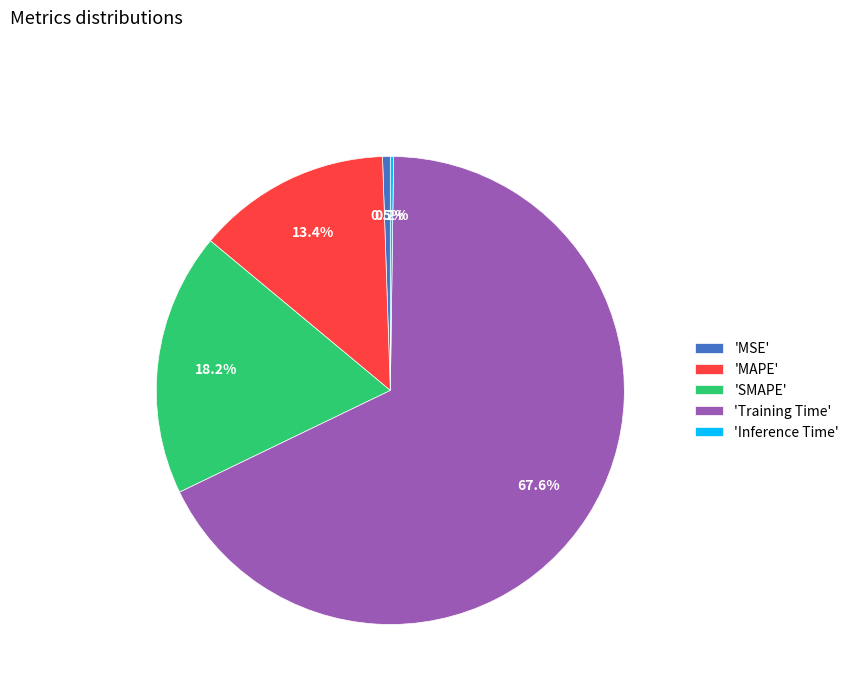

Do 'SMAPE' and 'MSE' together represent more than half of the pie?

No